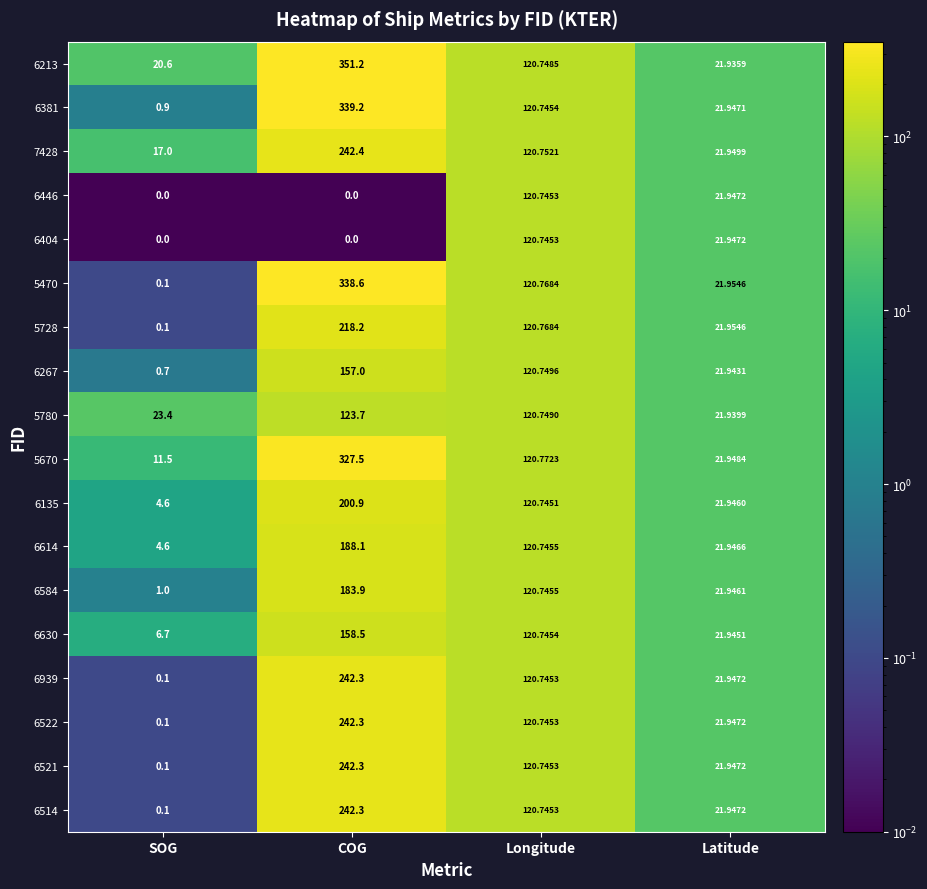

At which label does 5670 reach its peak?

COG